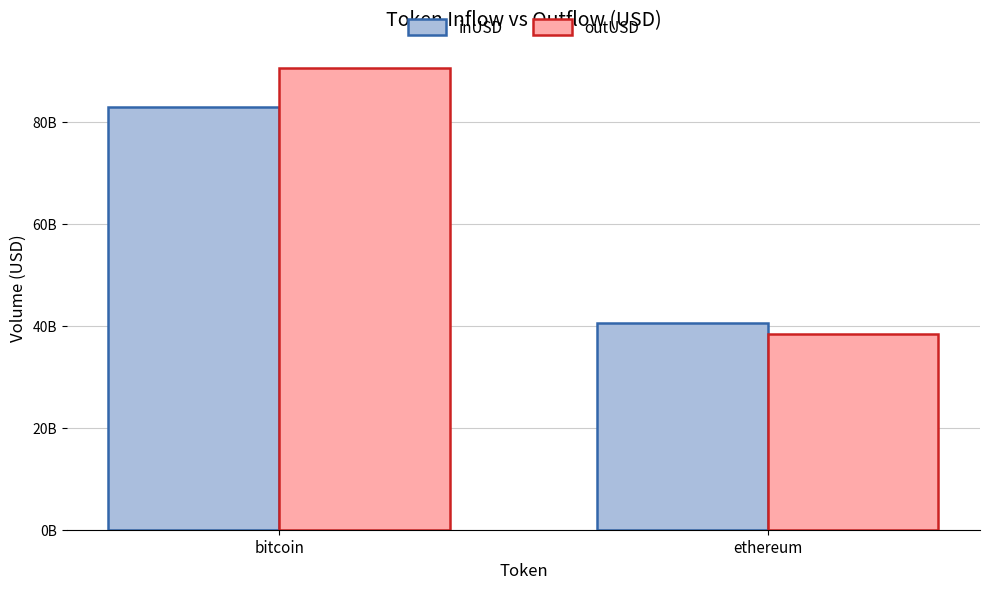

What is the label of the 2nd bar from the right?

bitcoin